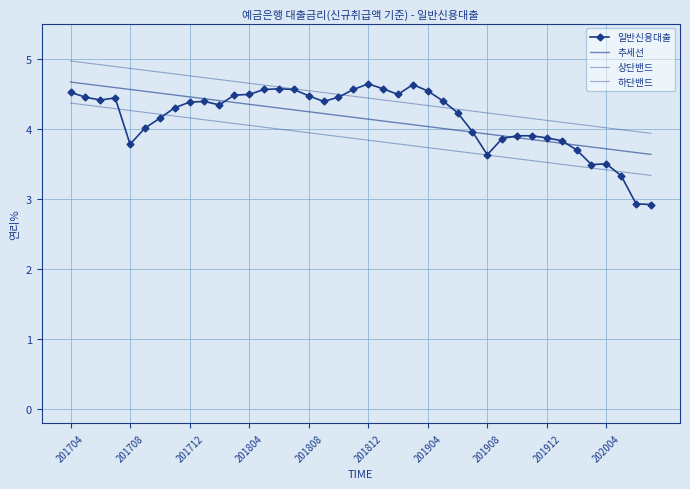

True or false: 상단밴드 has more than 1 points higher than both neighbors.

False